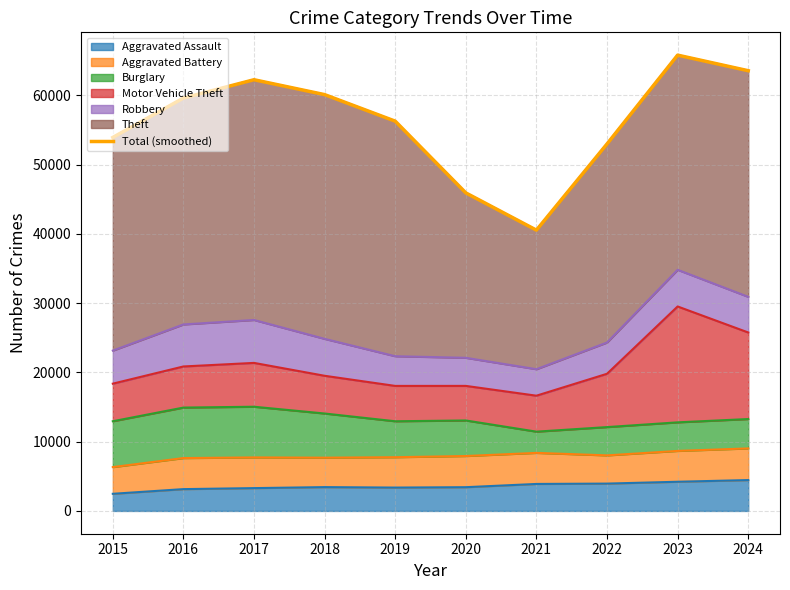

What is the value of the 2nd point from the left?

59598